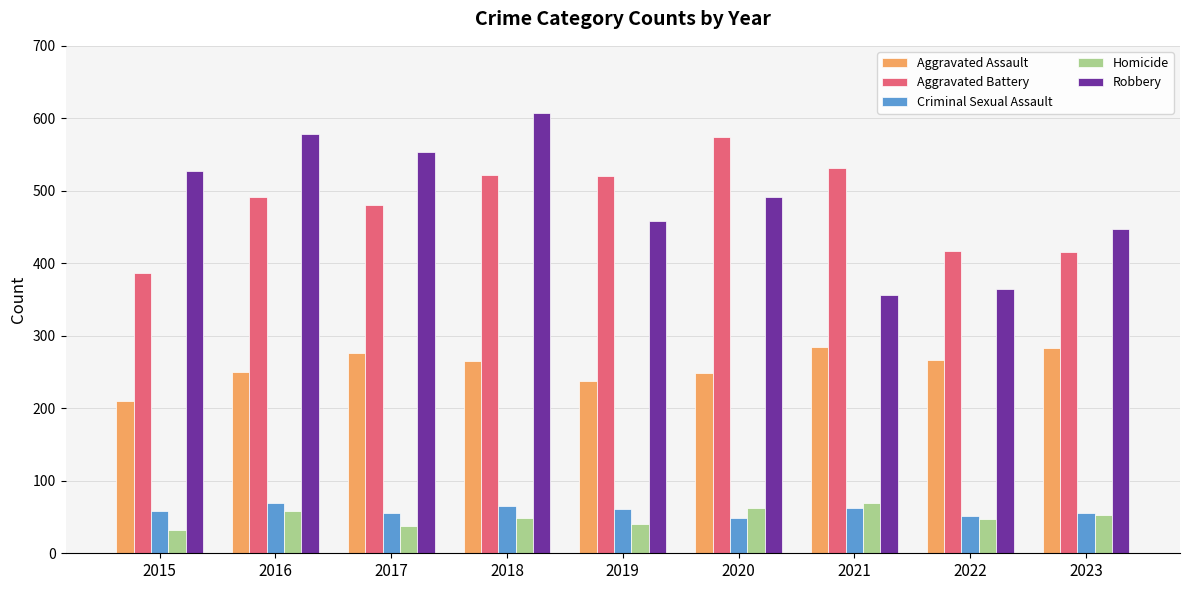

What value does the Robbery series have at 2015?

527